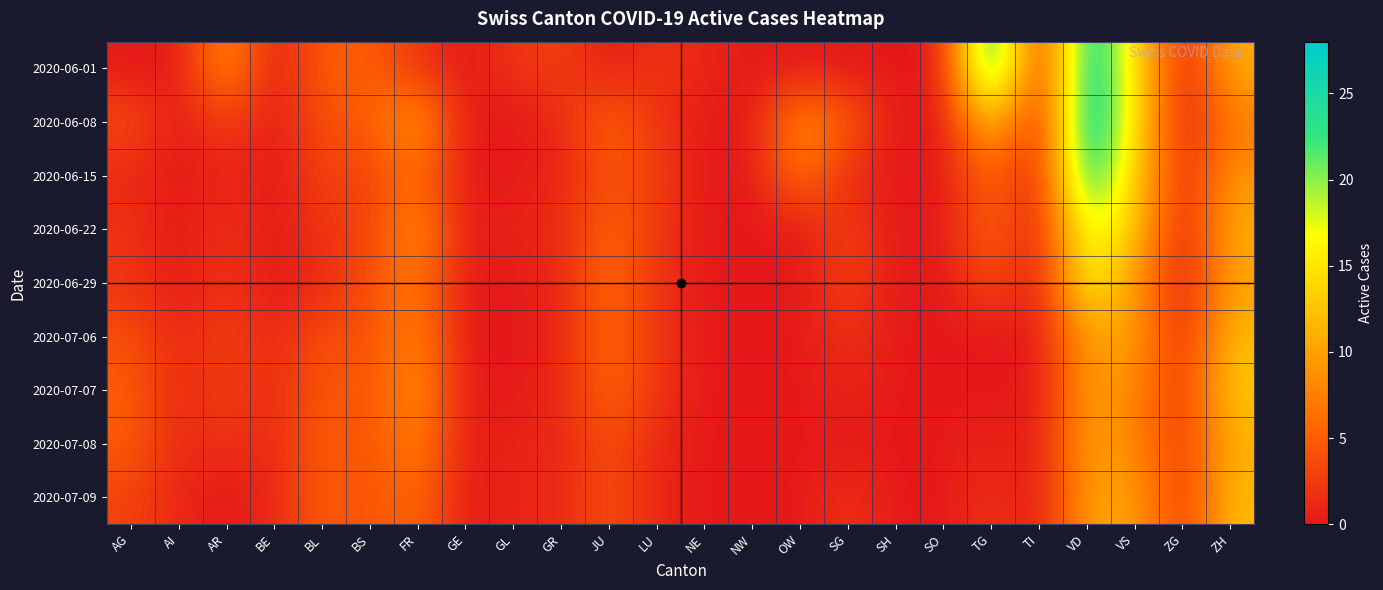

Between NE and BE, which is larger?

NE